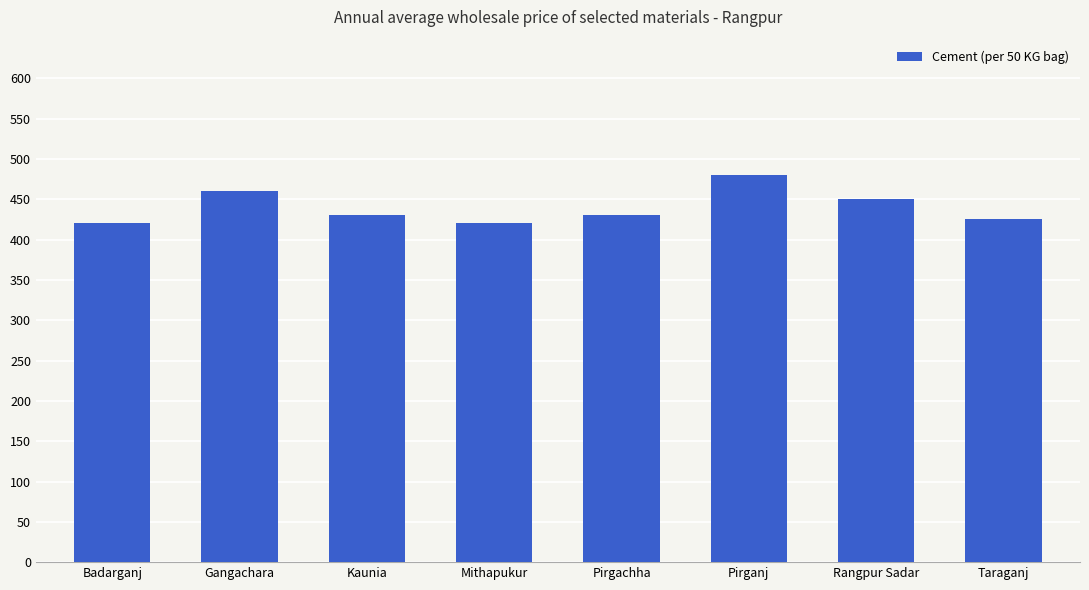

Reading left to right, list all the values displayed in this chart.

Badarganj=420	Gangachara=460	Kaunia=430	Mithapukur=420	Pirgachha=430	Pirganj=480	Rangpur Sadar=450	Taraganj=425